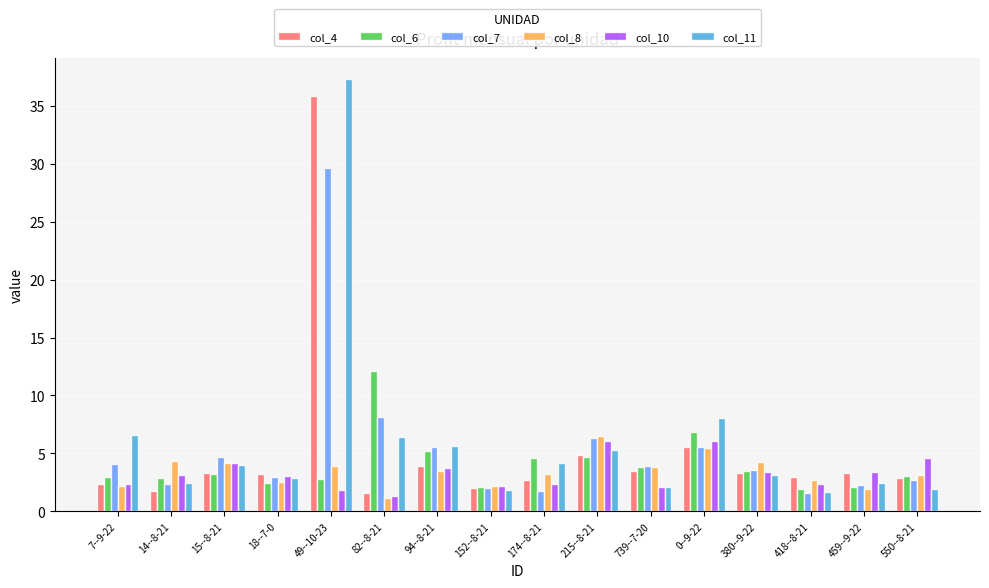

What is the total value across all series at 418--8-21?

13.2